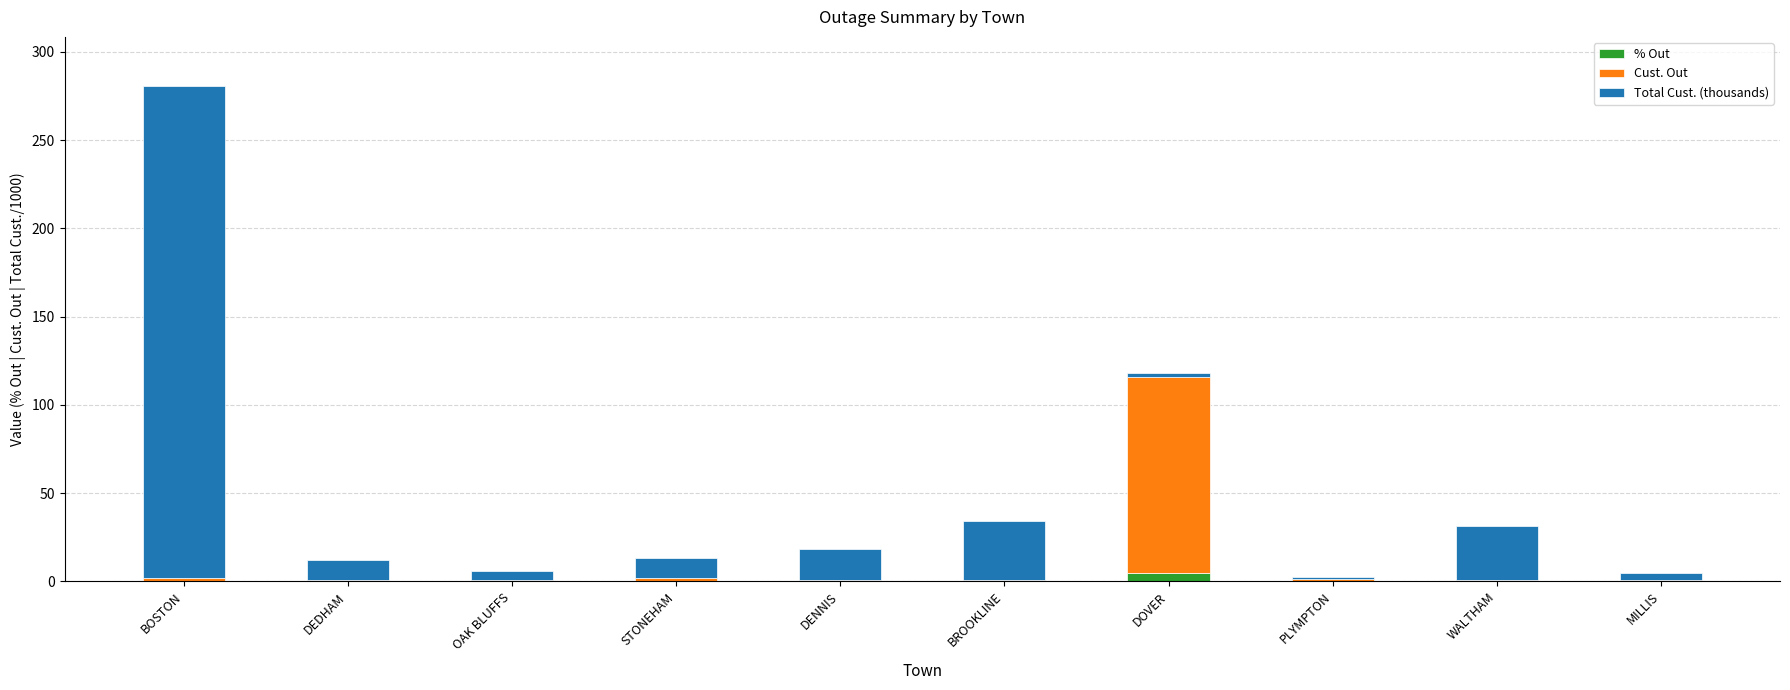

At which category is the sum across all series the highest?

BOSTON